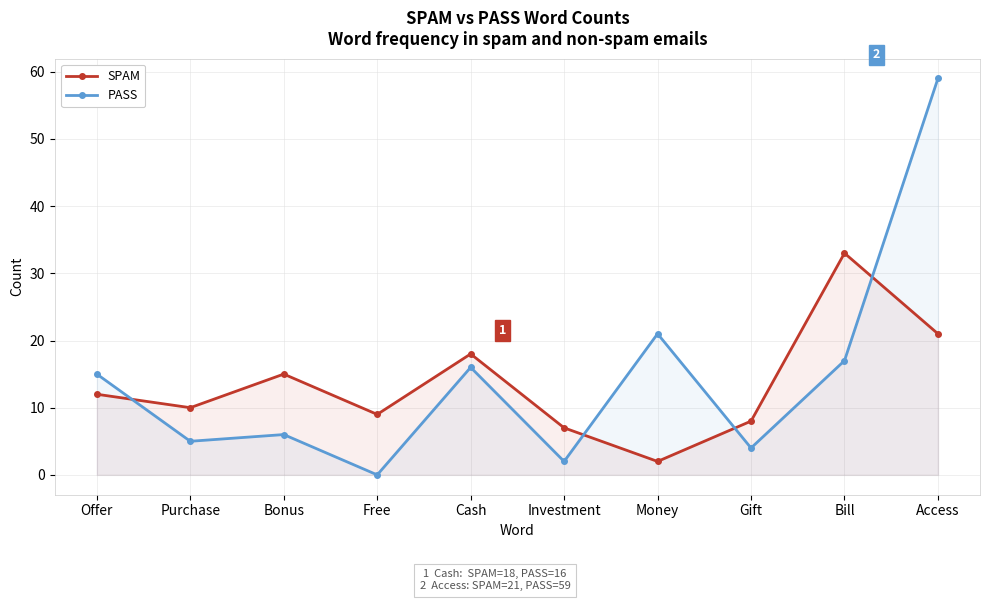

What is the difference between the maximum and minimum values in the PASS series?

59